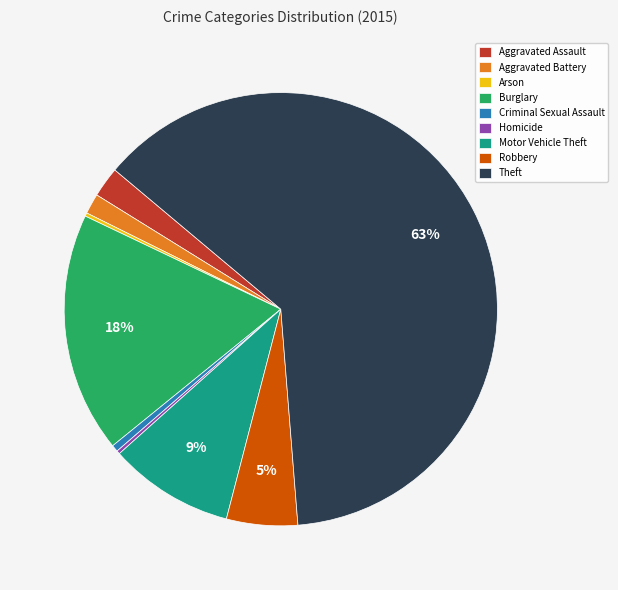

What is the ratio of the value at Theft to the value at Burglary?

3.5